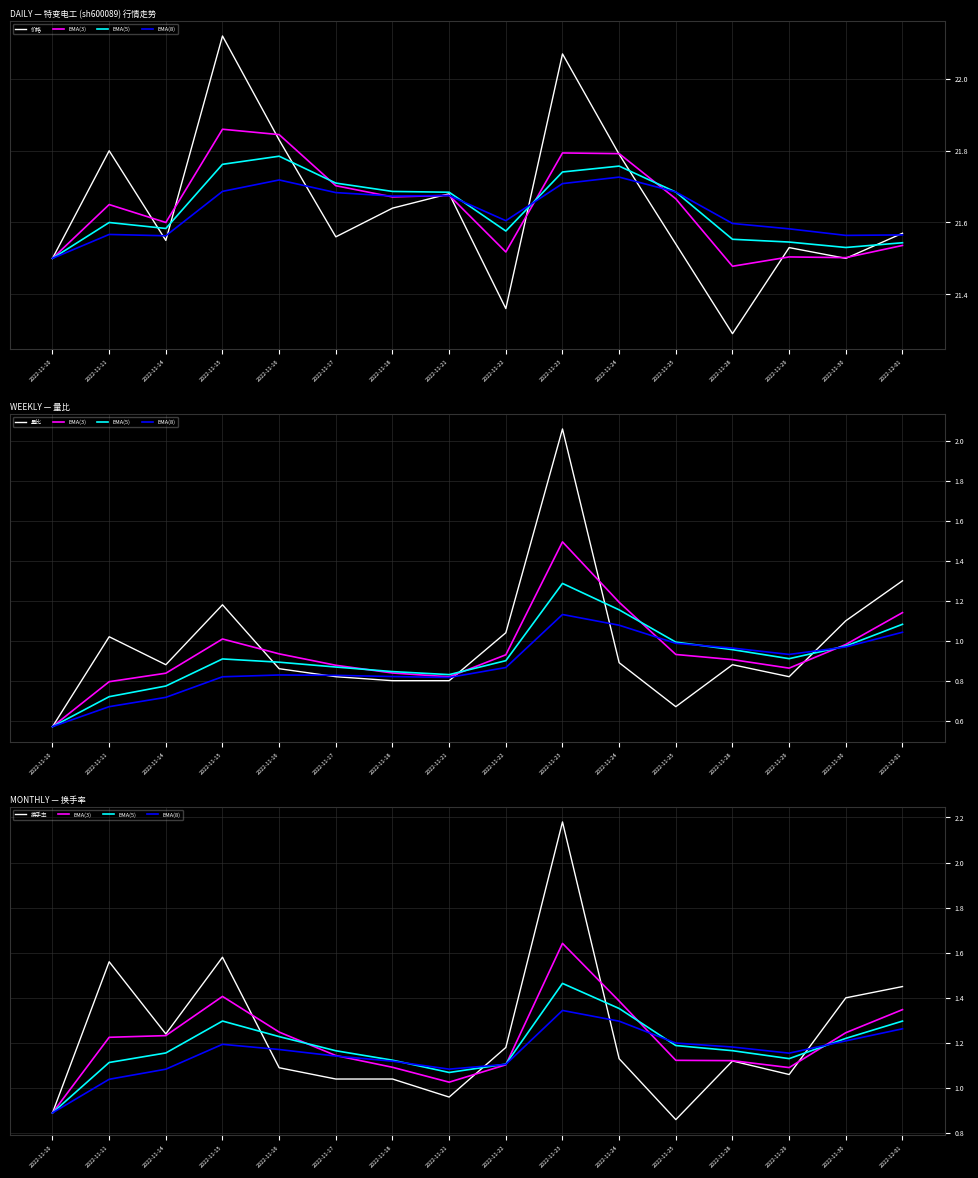

Which series has the largest range (max minus min)?

量比